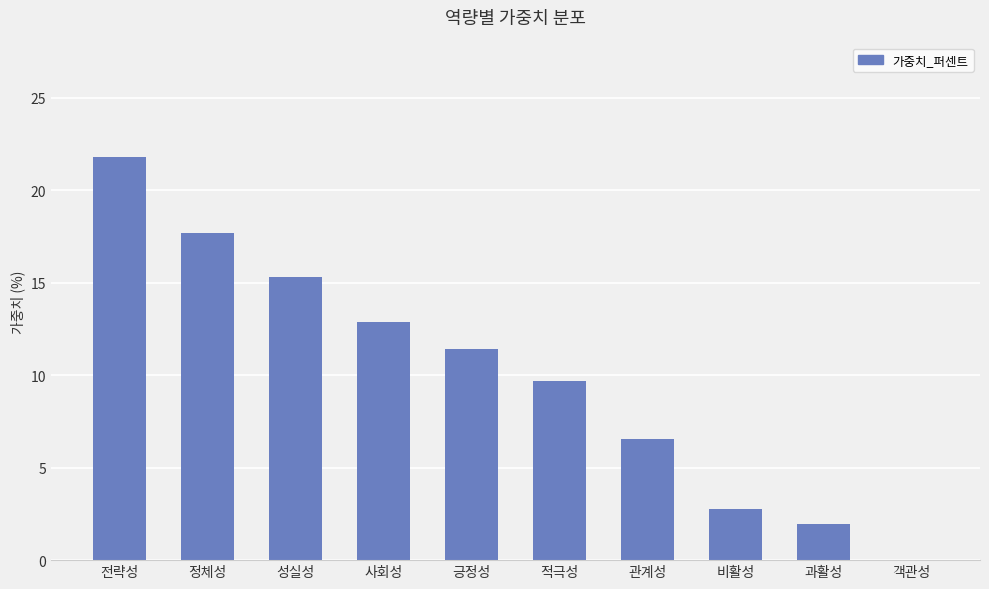

The chart shows a value of 23.0 at 사회성. True or false?

False